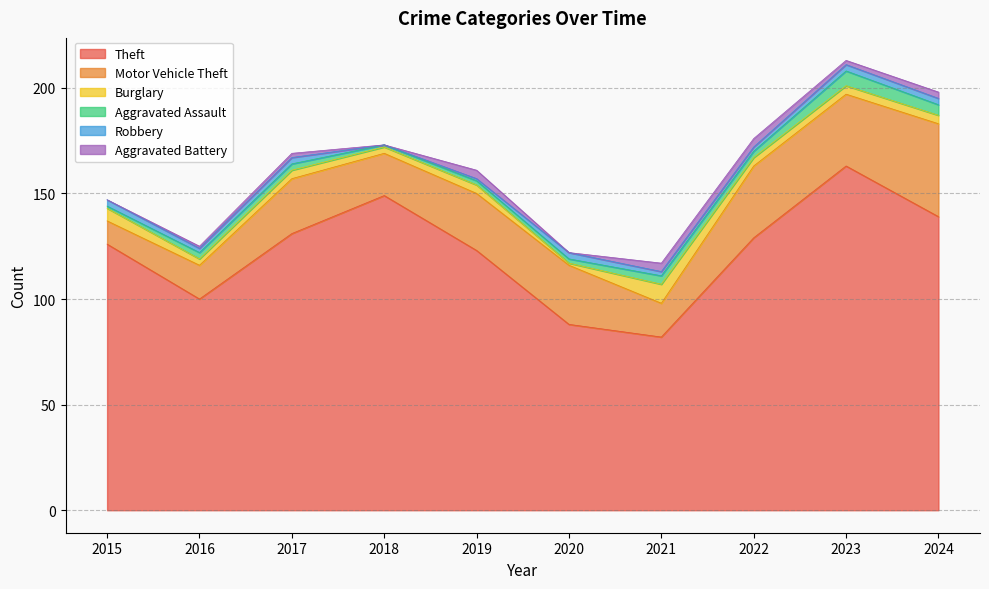

What is the average value of the Burglary series?

4